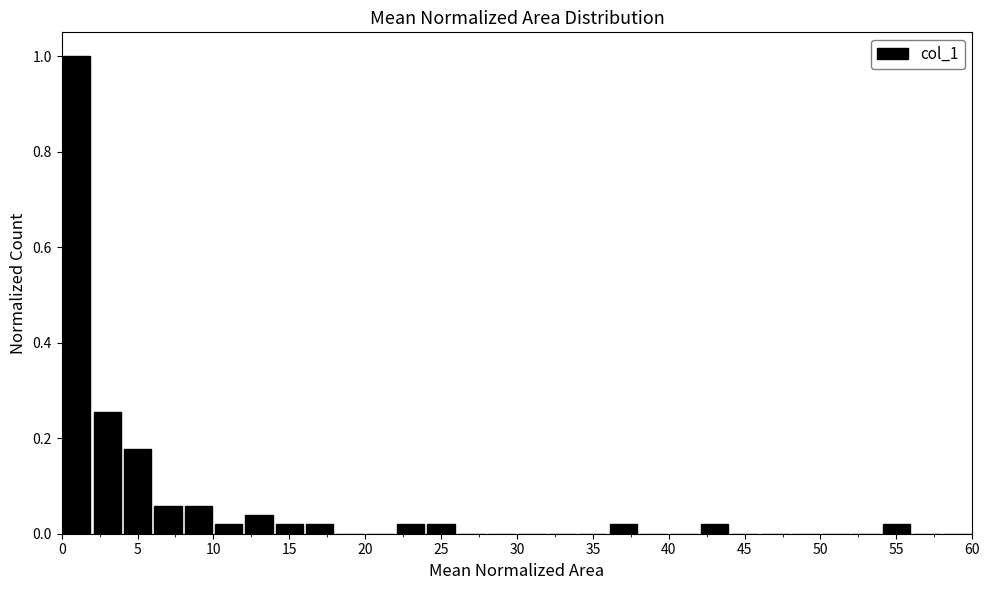

What is the height of the bar covering 4 to 6 on the x-axis? The values are not printed on the chart, so give them approximately, as read against the axis.

0.18